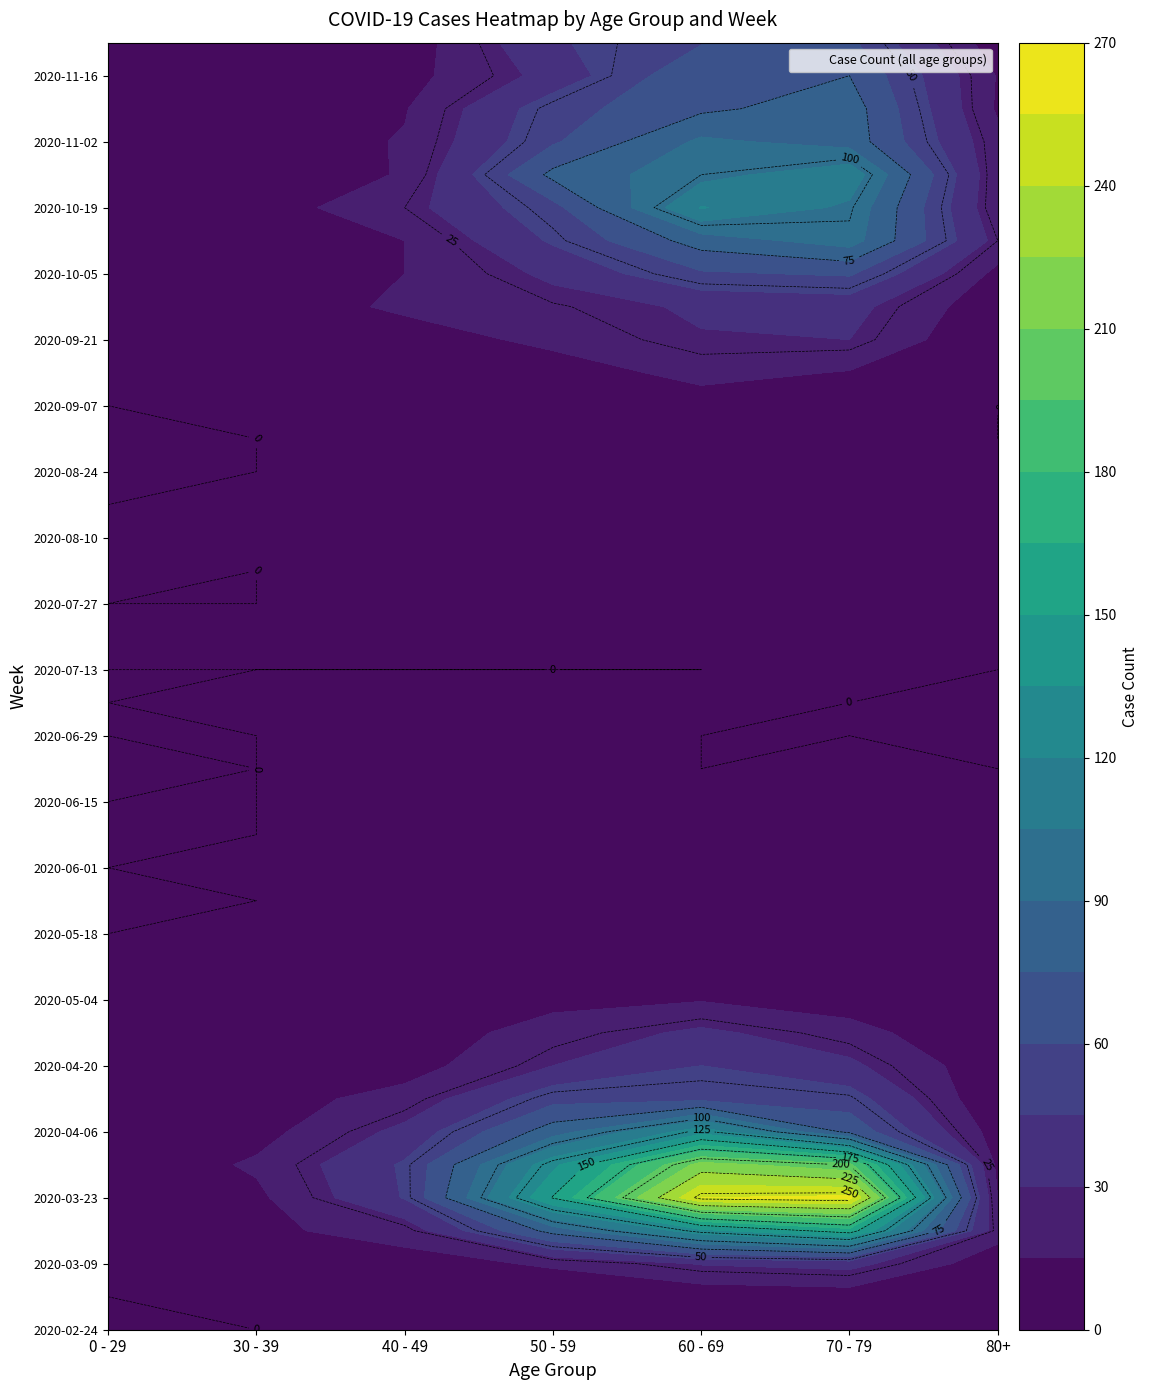

At how many categories does at least one series exceed 93?

3